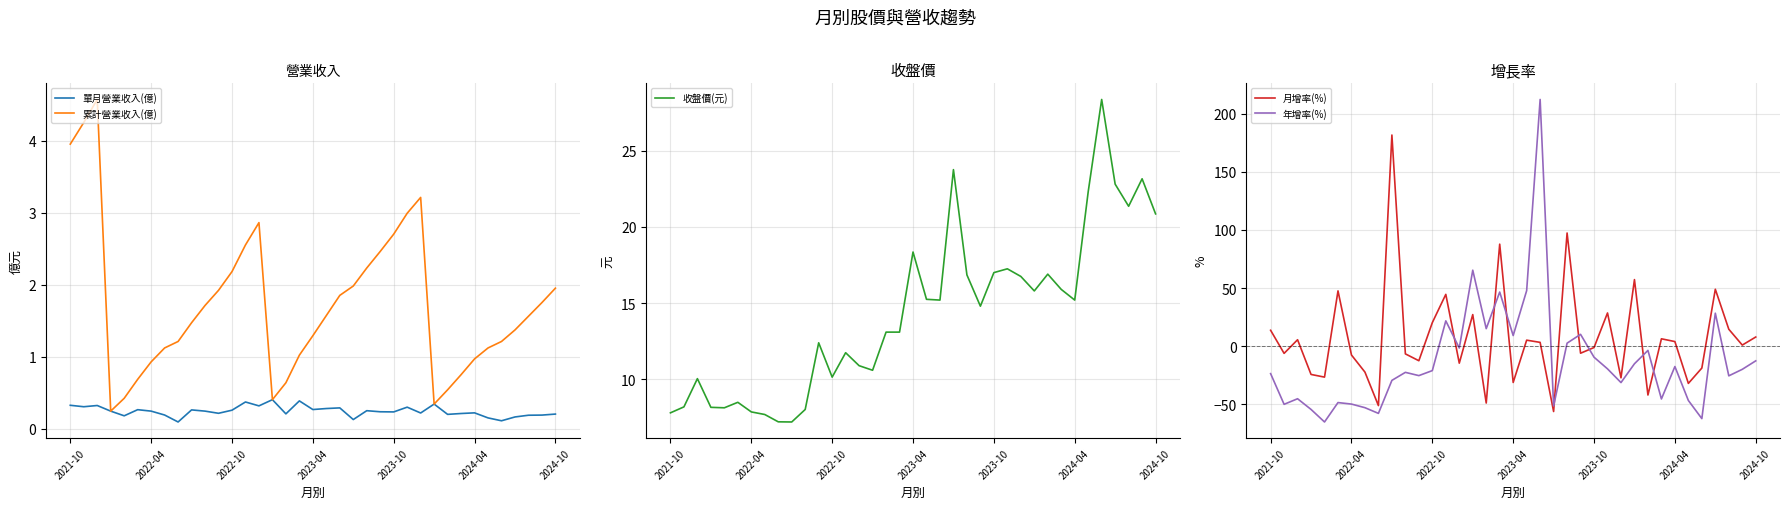

Is it true that 累計營業收入(億) equals 1.0 at 2024-04?

True